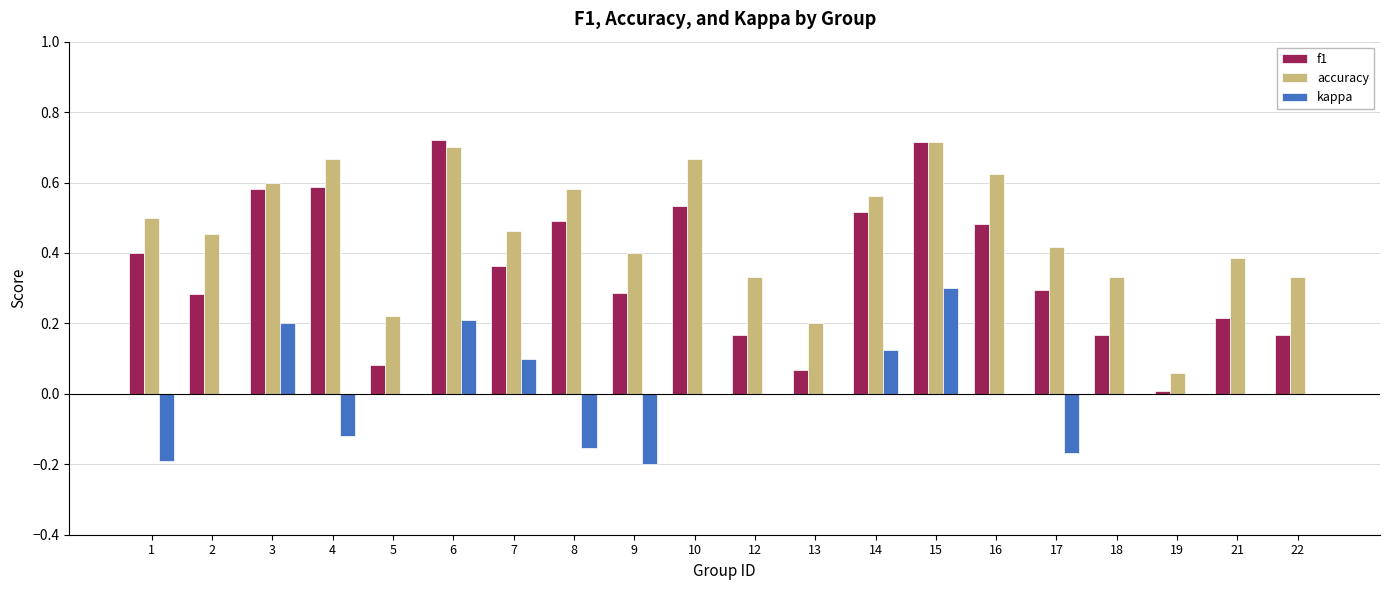

What is the sum of all f1 values?

7.1